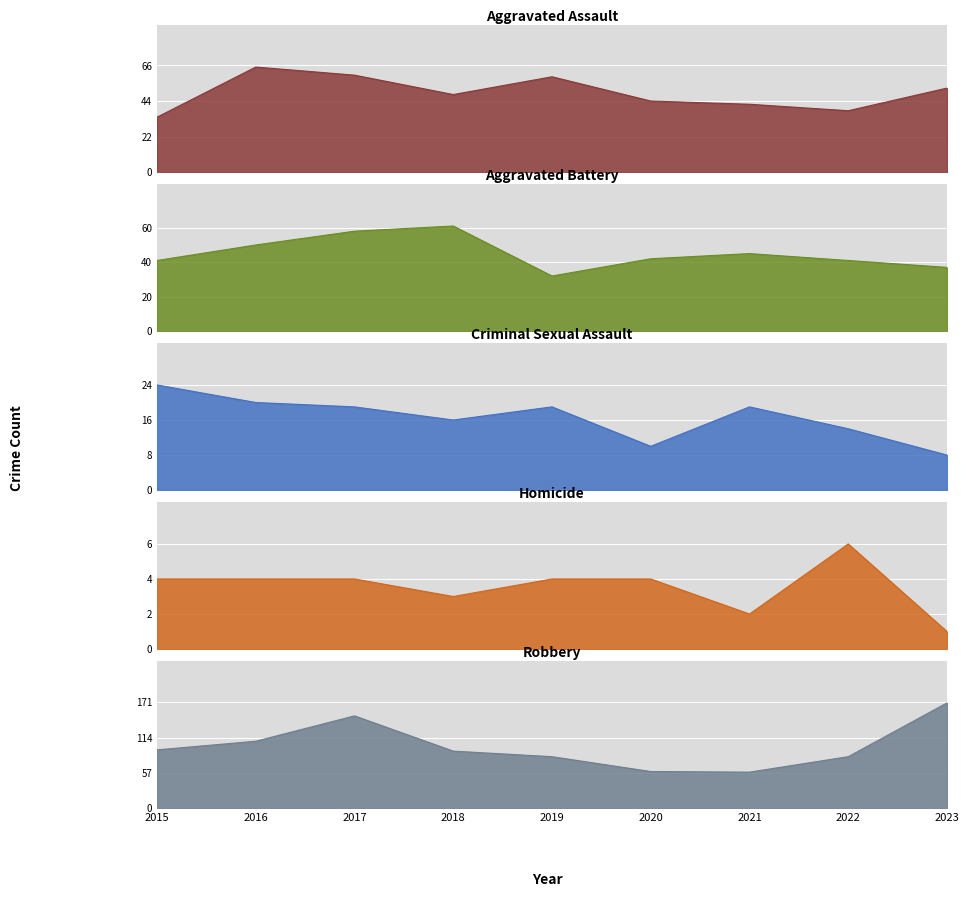

What are all the series names shown in the legend?

Aggravated Assault, Aggravated Battery, Criminal Sexual Assault, Homicide, Robbery